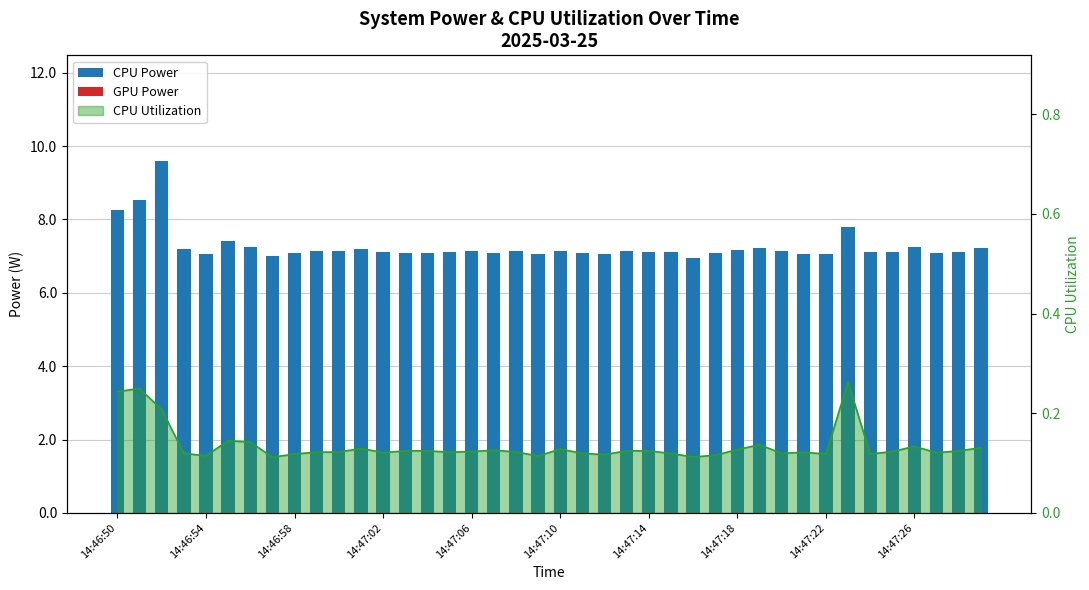

True or false: CPU Power has a value of 11.7 at 10.

False